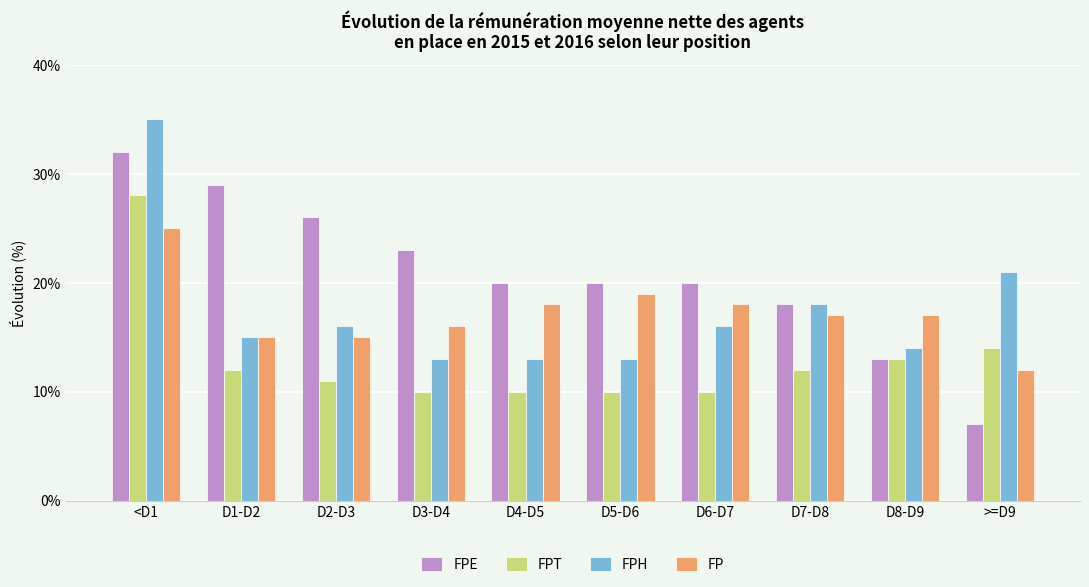

Is the value of FPH at D8-D9 greater than the value of FPT at <D1?

No